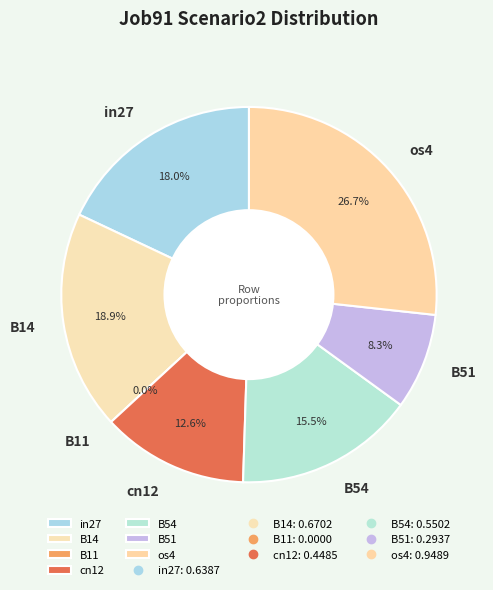

Is it true that B51 is 1% of the pie?

False